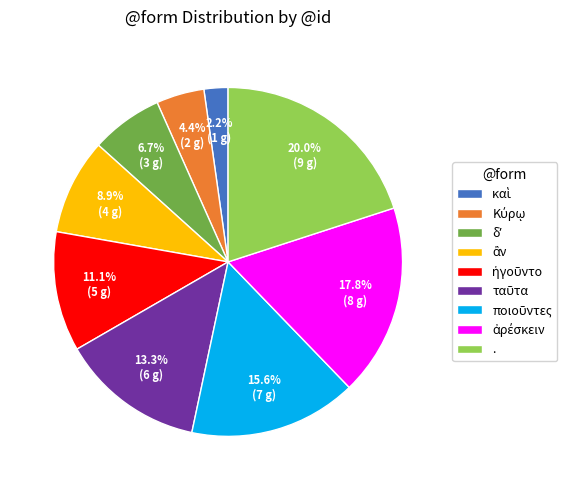

What is the largest slice in the pie chart?

.